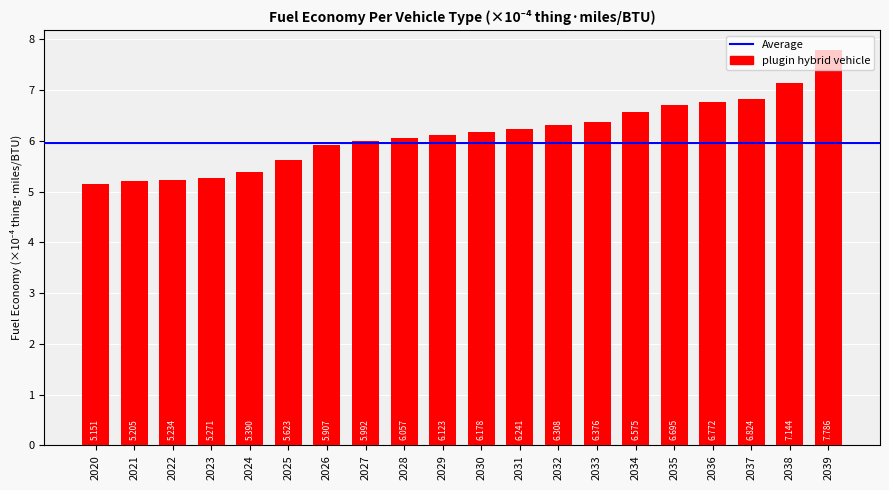

Rank the categories by value from highest to lowest.

2039, 2038, 2037, 2036, 2035, 2034, 2033, 2032, 2031, 2030, 2029, 2028, 2027, 2026, 2025, 2024, 2023, 2022, 2021, 2020